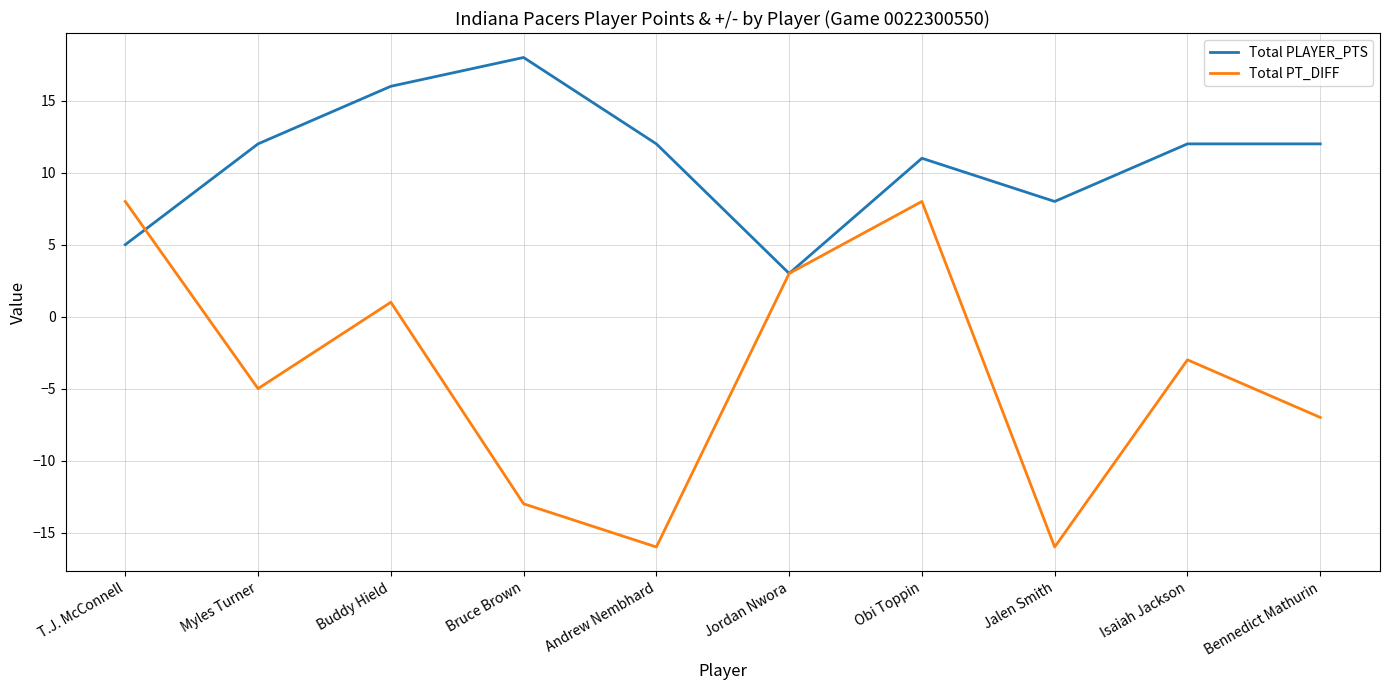

What is the spread (max minus min) of values at Isaiah Jackson?

15